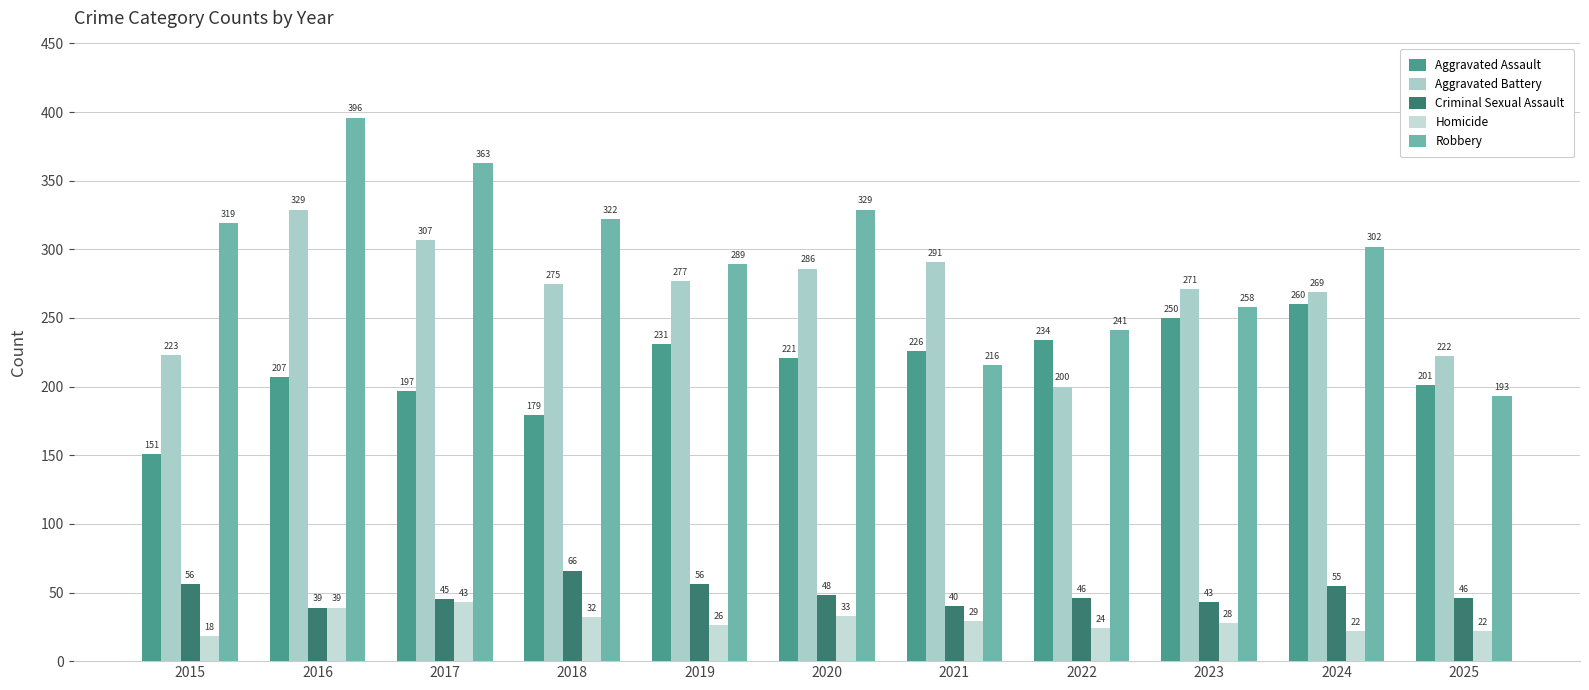

Between 2020 and 2022, which is larger?

2022